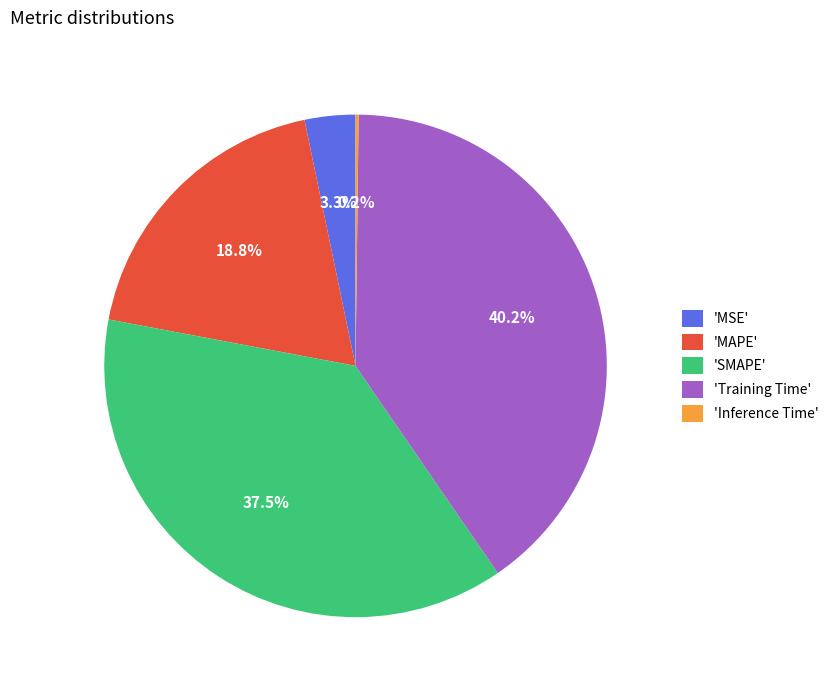

Does 'MAPE' represent more than half of the total?

No